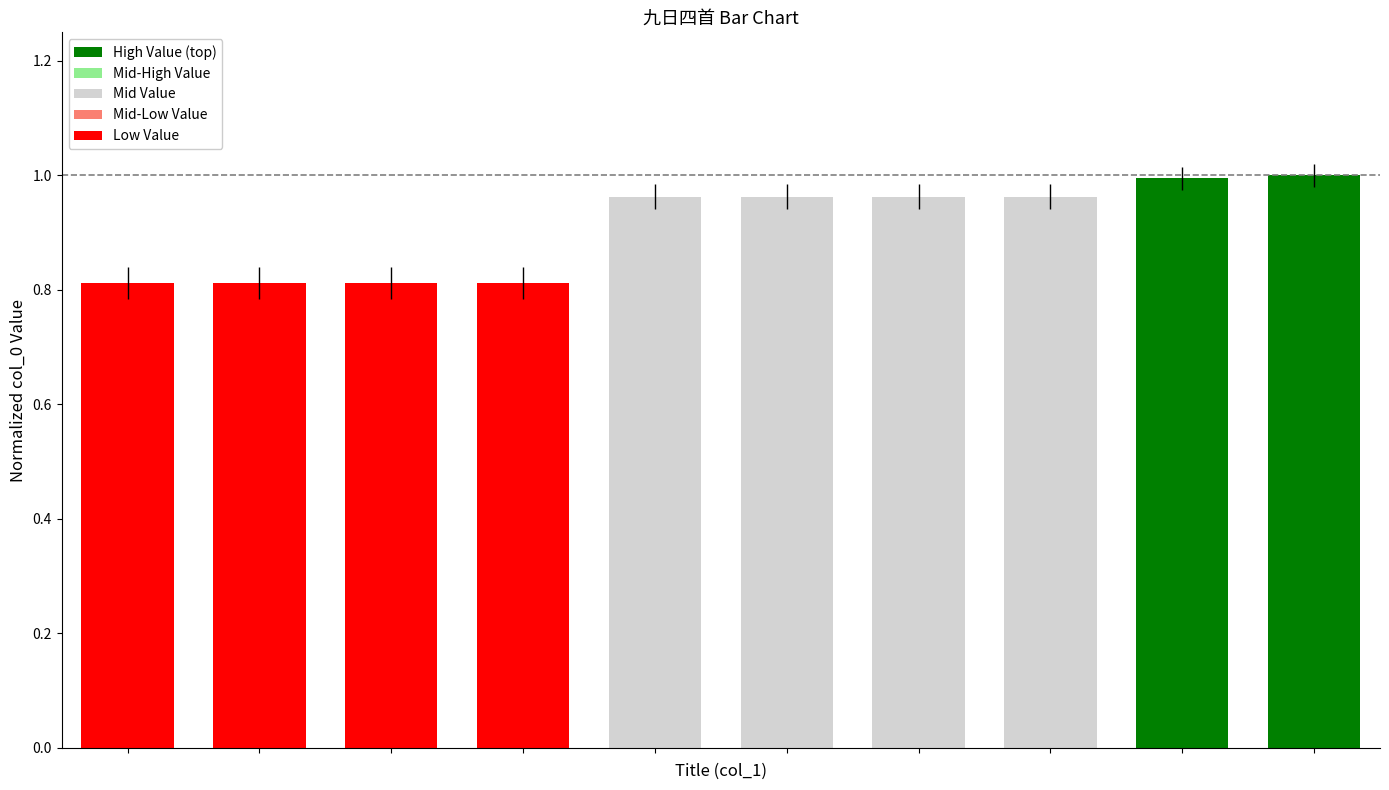

What is the value of the 1st bar from the left?

0.8